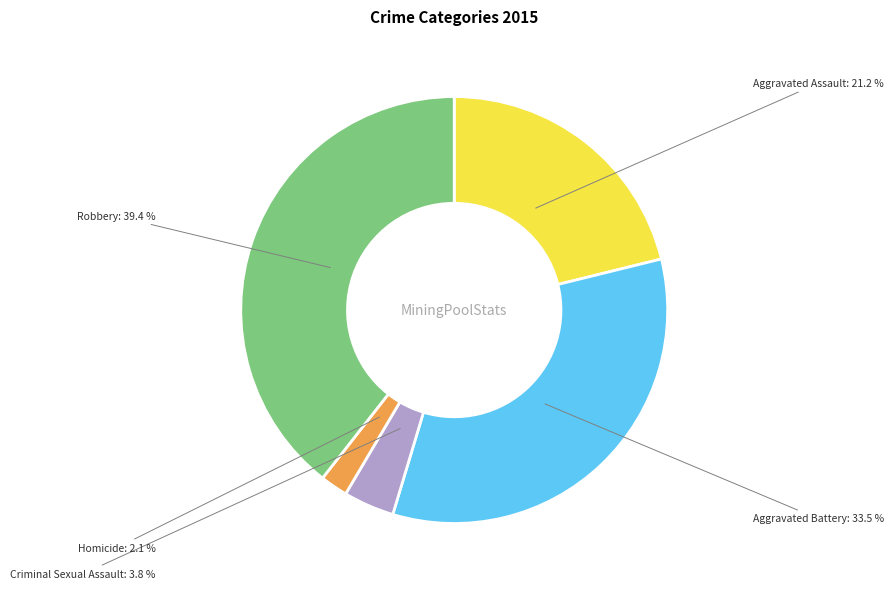

Between Criminal Sexual Assault and Aggravated Battery, which is larger?

Aggravated Battery